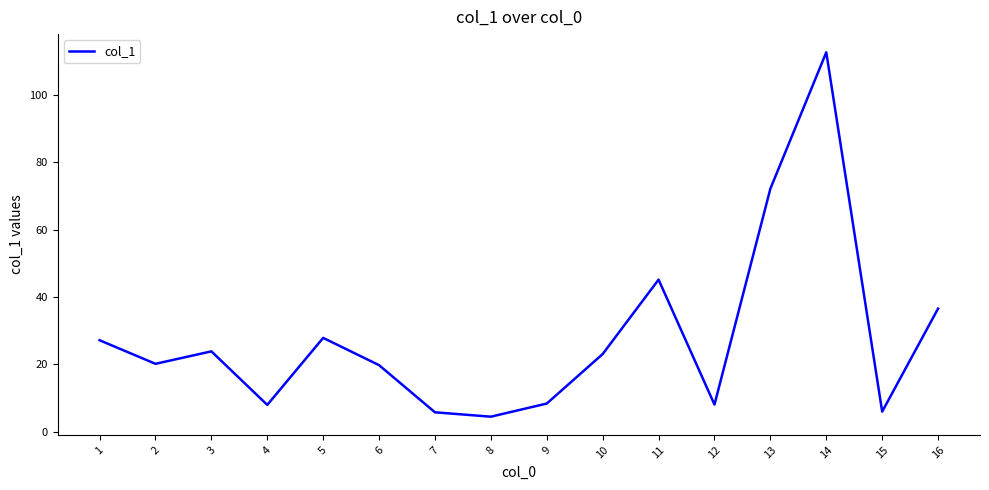

Is it true that the value at 2 is 20.2?

True